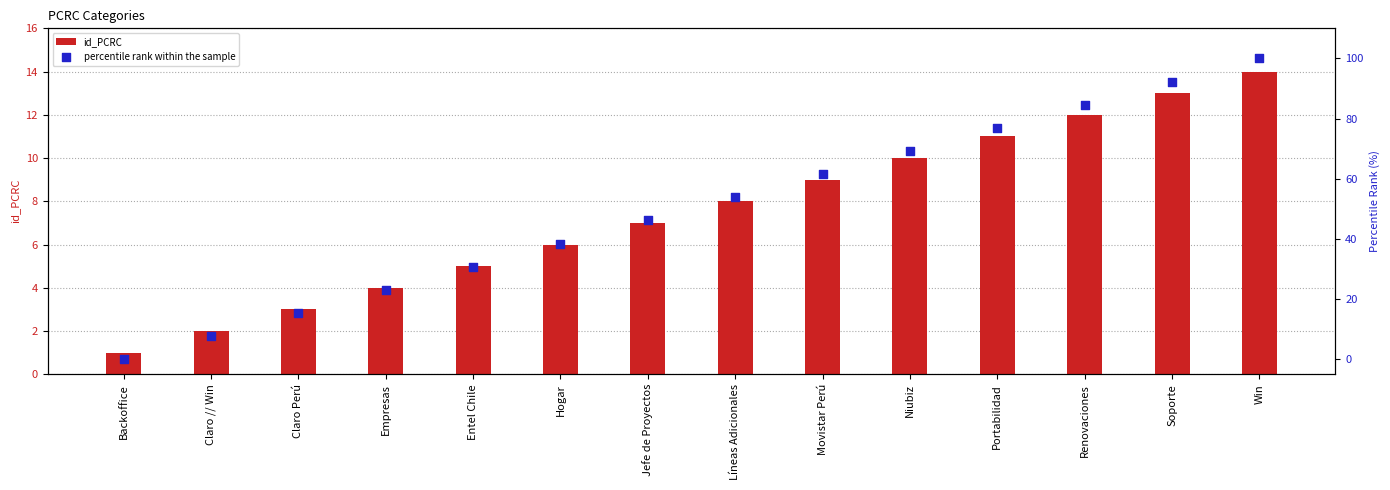

Which series has the largest Y range (max minus min)?

percentile rank within the sample